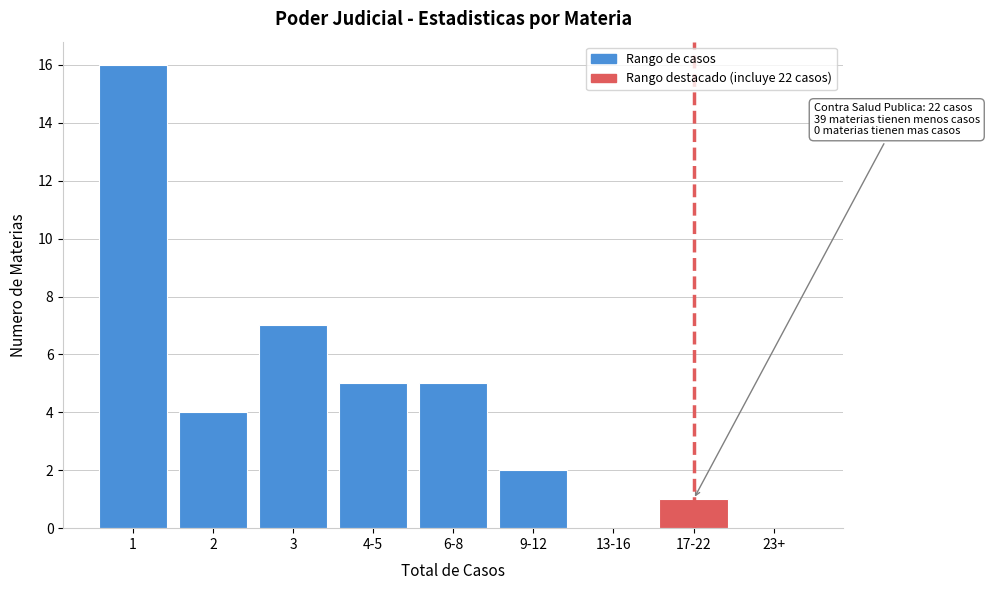

Reading right to left, what are all the values shown in this chart?

23+=0	17-22=1	13-16=0	9-12=2	6-8=5	4-5=5	3=7	2=4	1=16